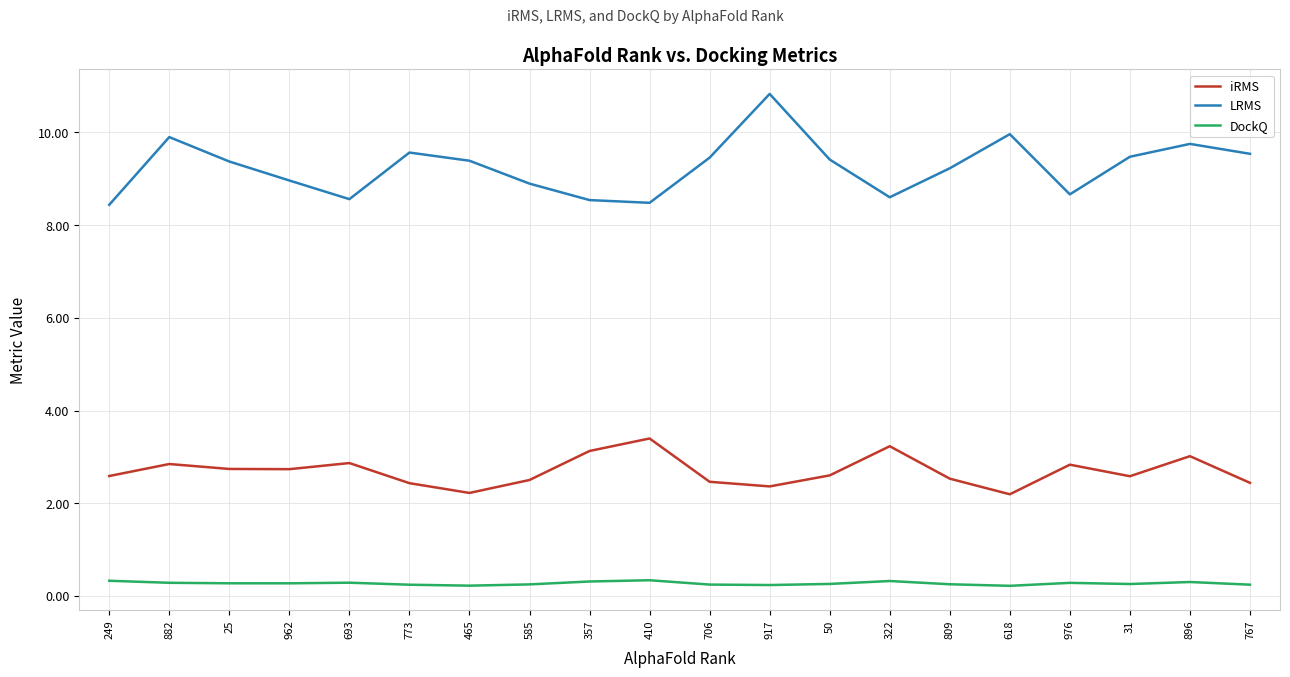

Which category has the highest value in the LRMS series?

917